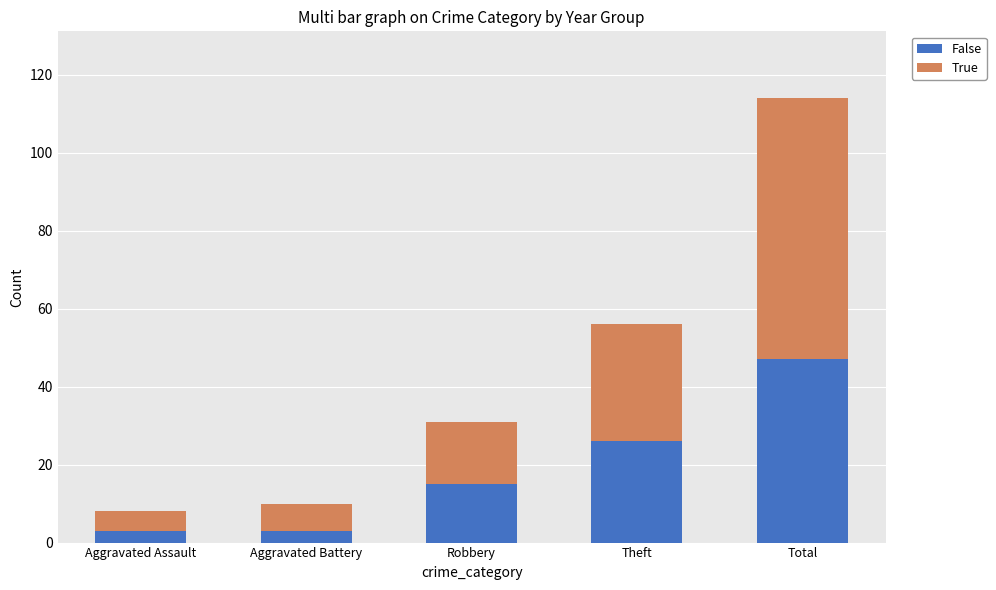

What is the sum of the False values at Aggravated Battery and Total?

50